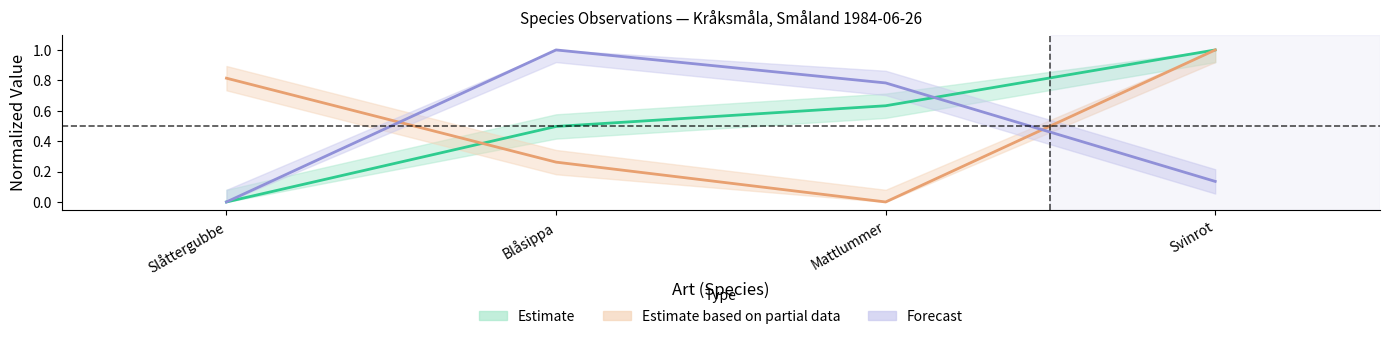

How many lines are shown in the chart?

3